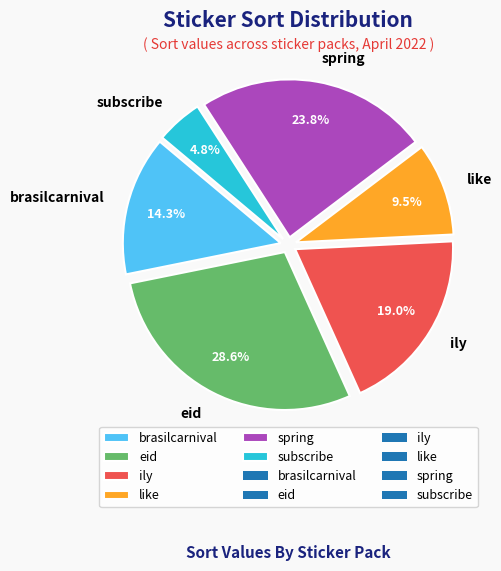

Do subscribe and brasilcarnival together represent more than half of the pie?

No